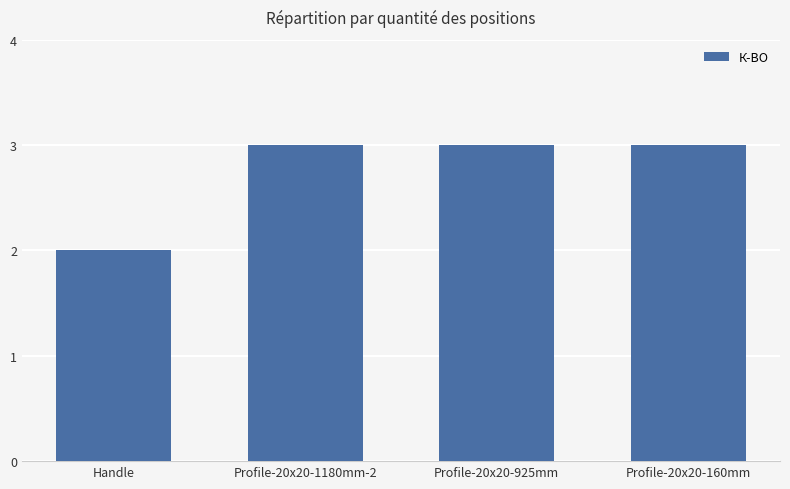

Reading left to right, list all the values displayed in this chart.

2	3	3	3